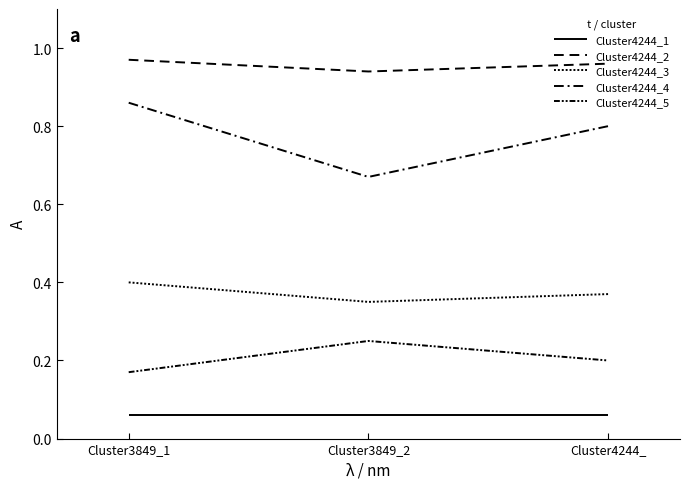

Is it true that Cluster4244_1 equals 0.1 at Cluster4244_?

True